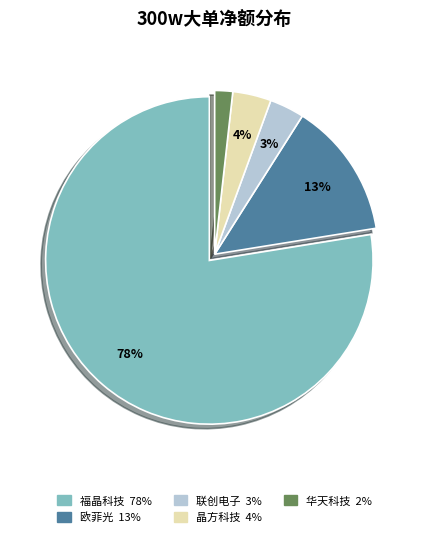

Does any single category account for the majority?

Yes